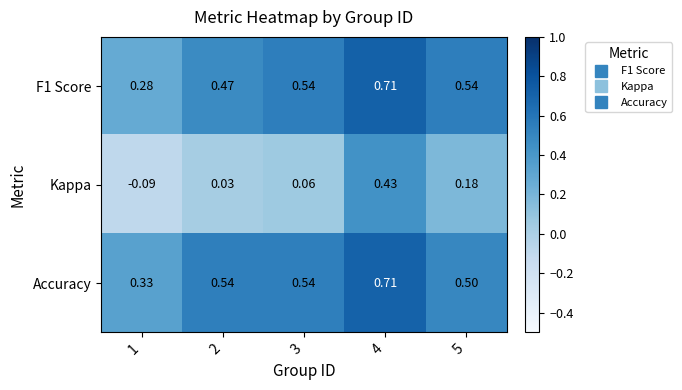

Between 1 and 2, which series saw the biggest shift?

Accuracy